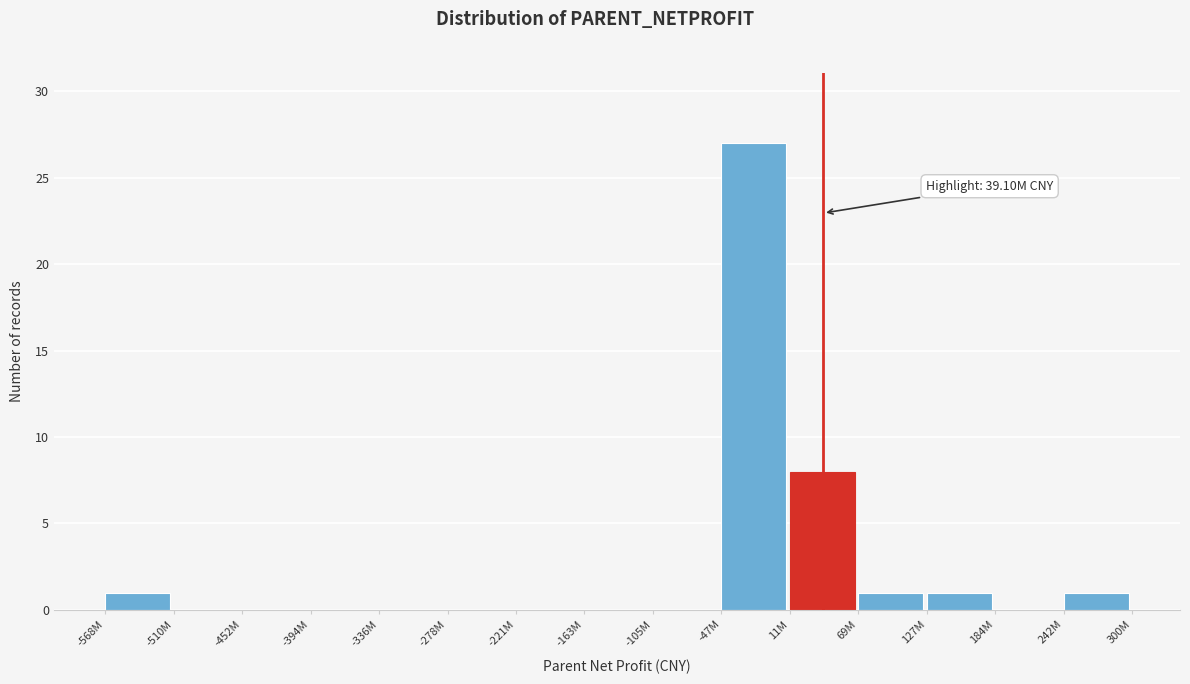

Reading left to right, extract all data points from this chart.

-568M=1	-510M=0	-452M=0	-394M=0	-336M=0	-278M=0	-221M=0	-163M=0	-105M=0	-47M=27	11M=8	69M=1	127M=1	184M=0	242M=1